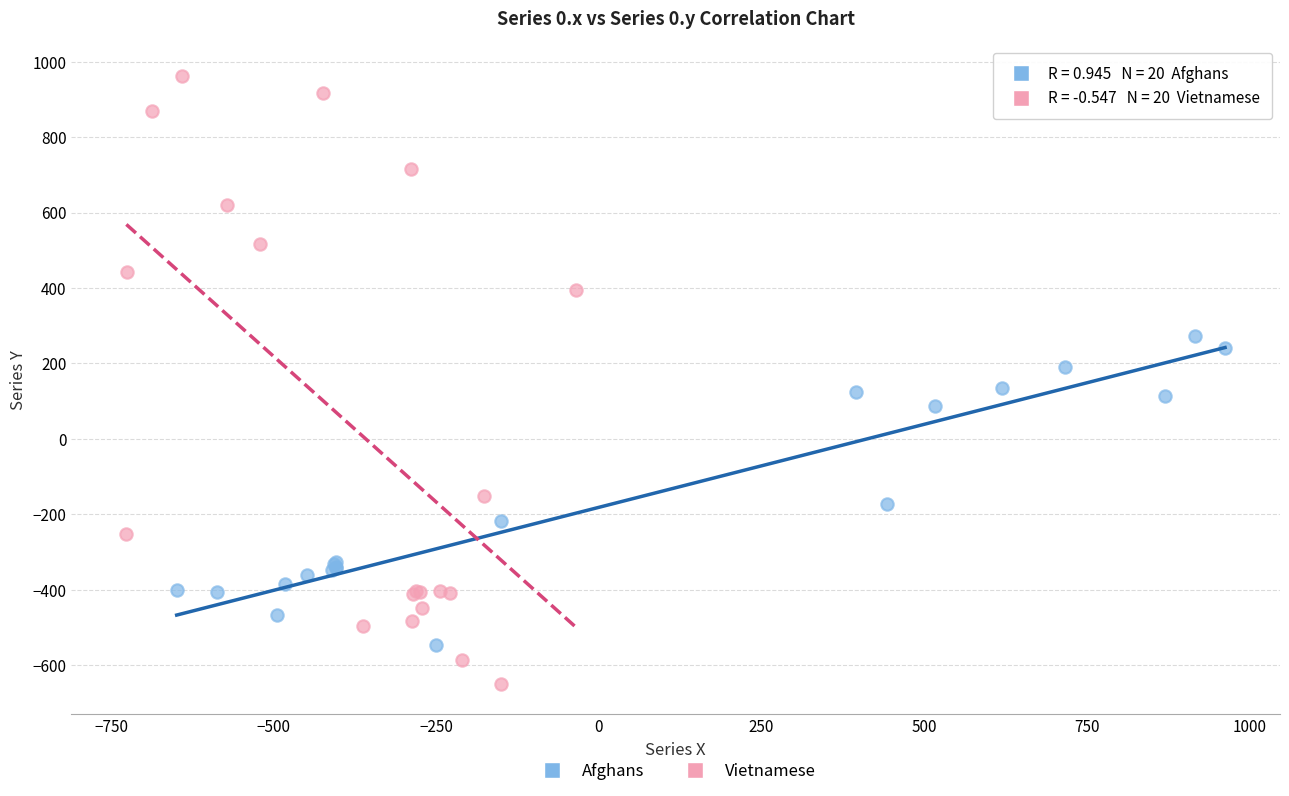

Which series reaches the maximum Y coordinate?

Vietnamese